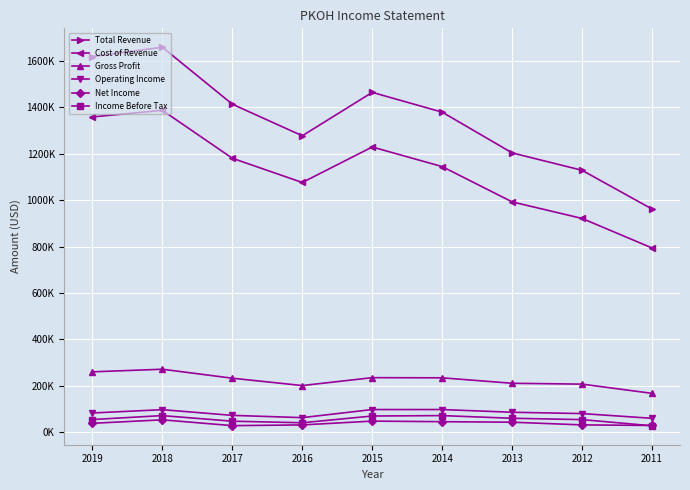

True or false: Cost of Revenue and Operating Income cross at least once.

False